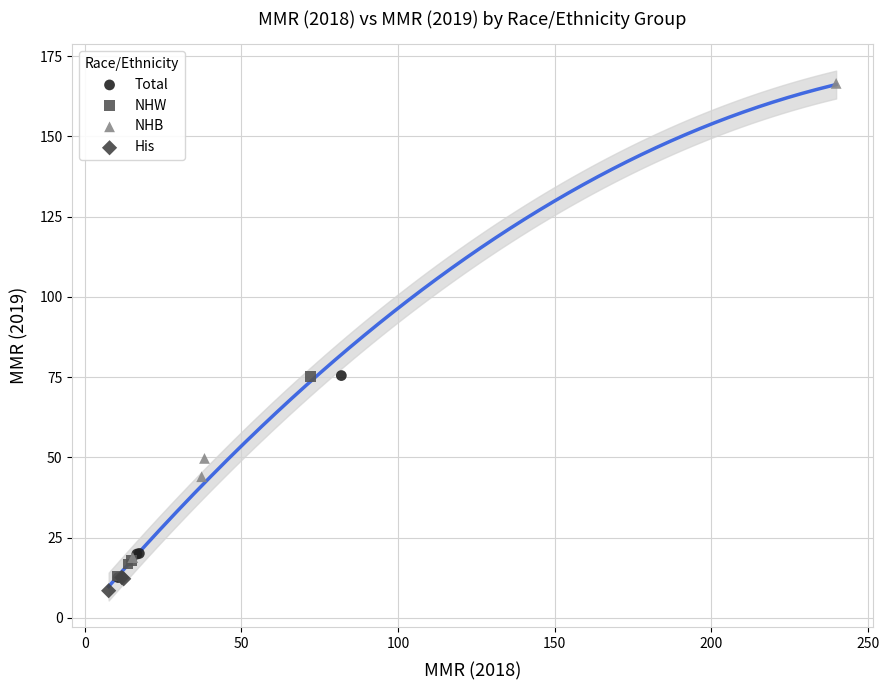

Which series contains the highest Y value?

NHB